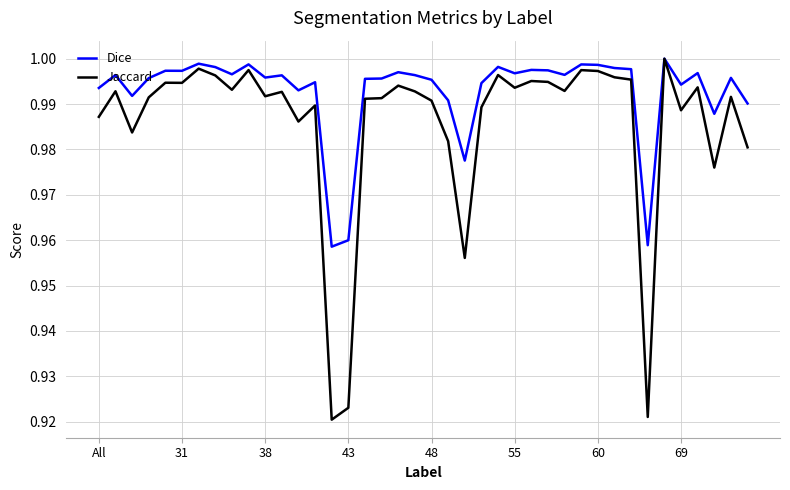

What are all the series names shown in the legend?

Dice, Jaccard